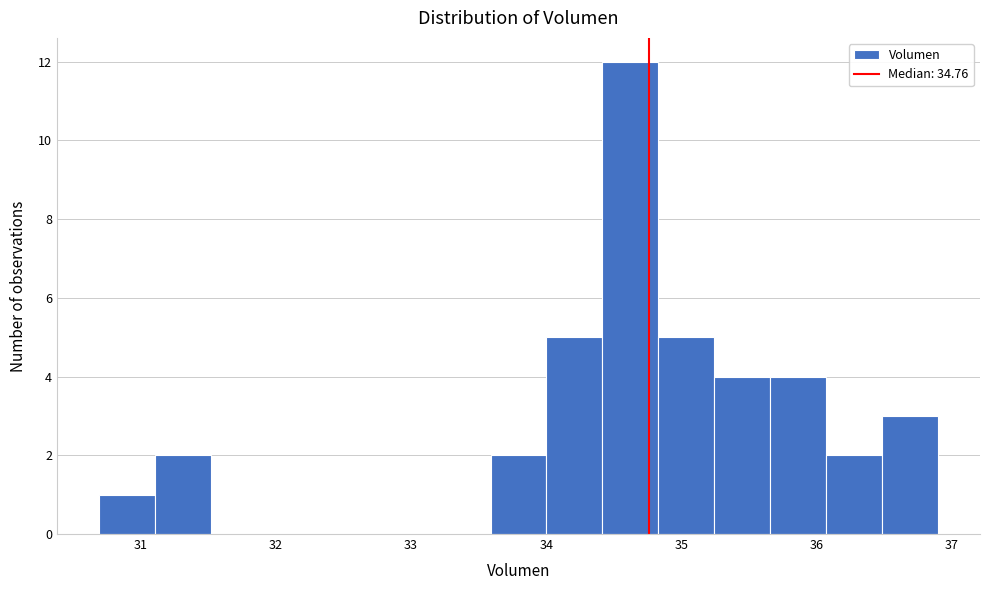

Which range on the x-axis has the tallest bar?

34.4 to 34.8